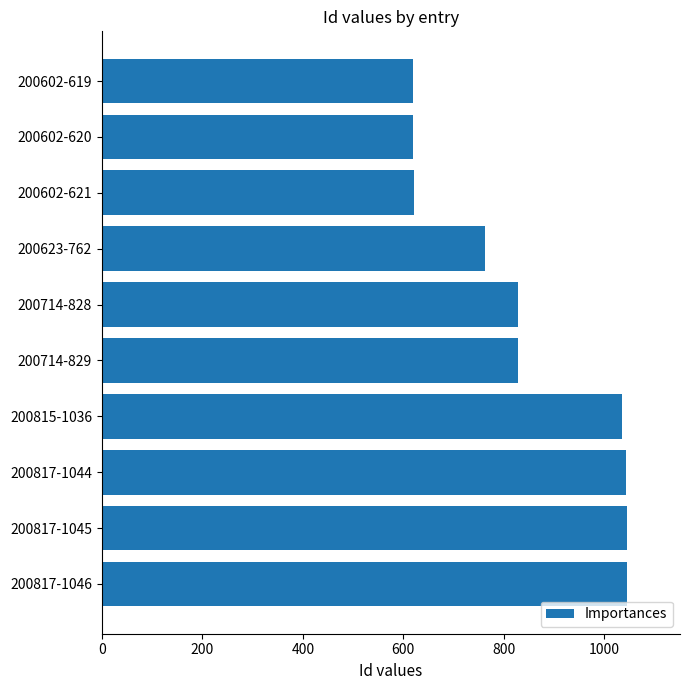

The value at 200817-1044 is 1044. True or false?

True